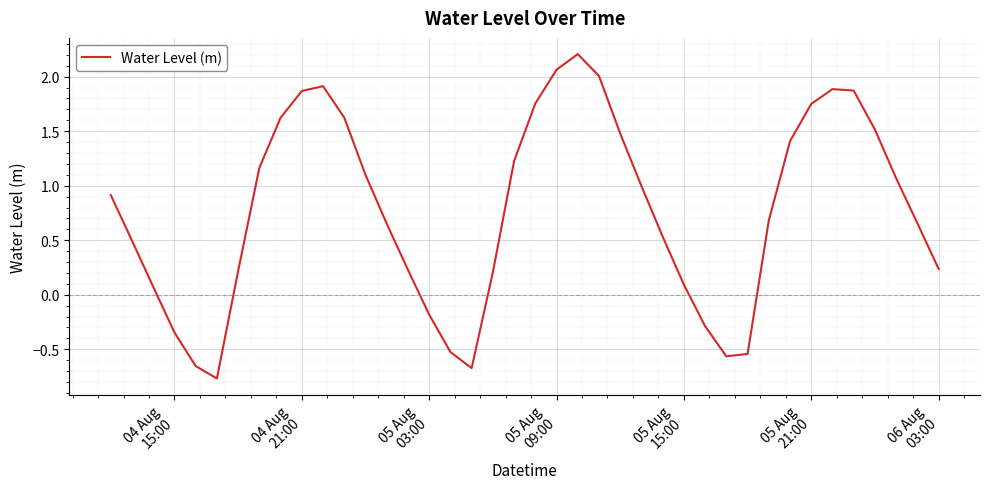

What is the greatest value displayed?

2.2